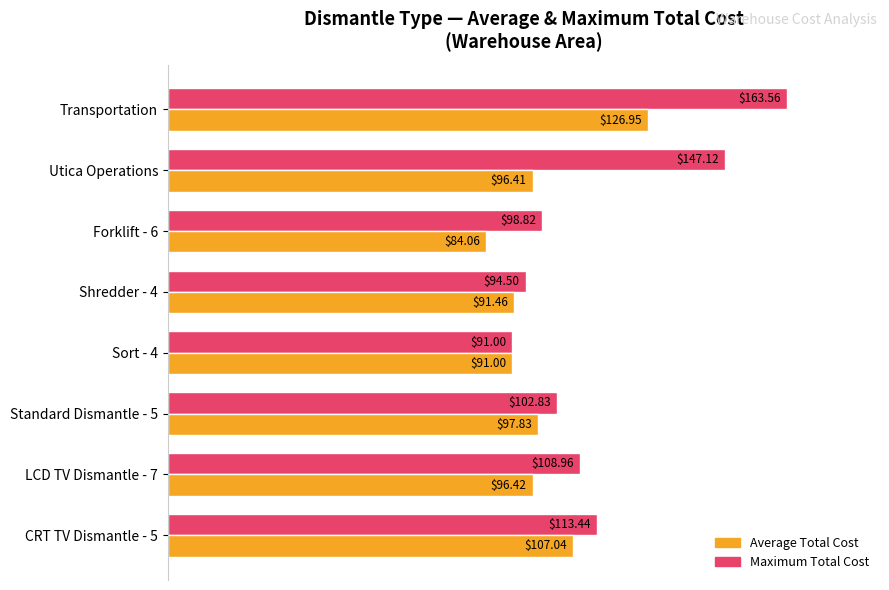

How many groups of bars are there?

8